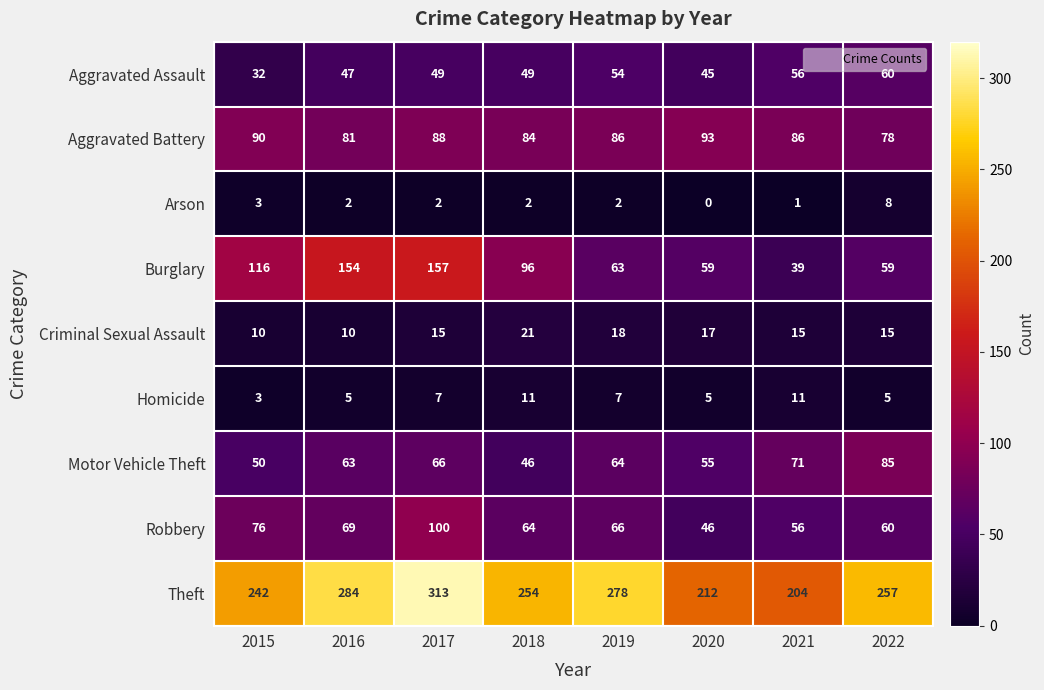

List the labels in order of Theft value, largest first.

2017, 2016, 2019, 2022, 2018, 2015, 2020, 2021